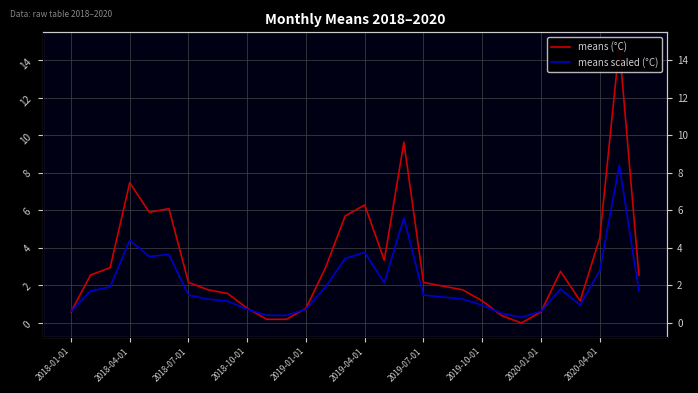

What is the difference between the maximum and minimum values in the means scaled (°C) series?

8.1